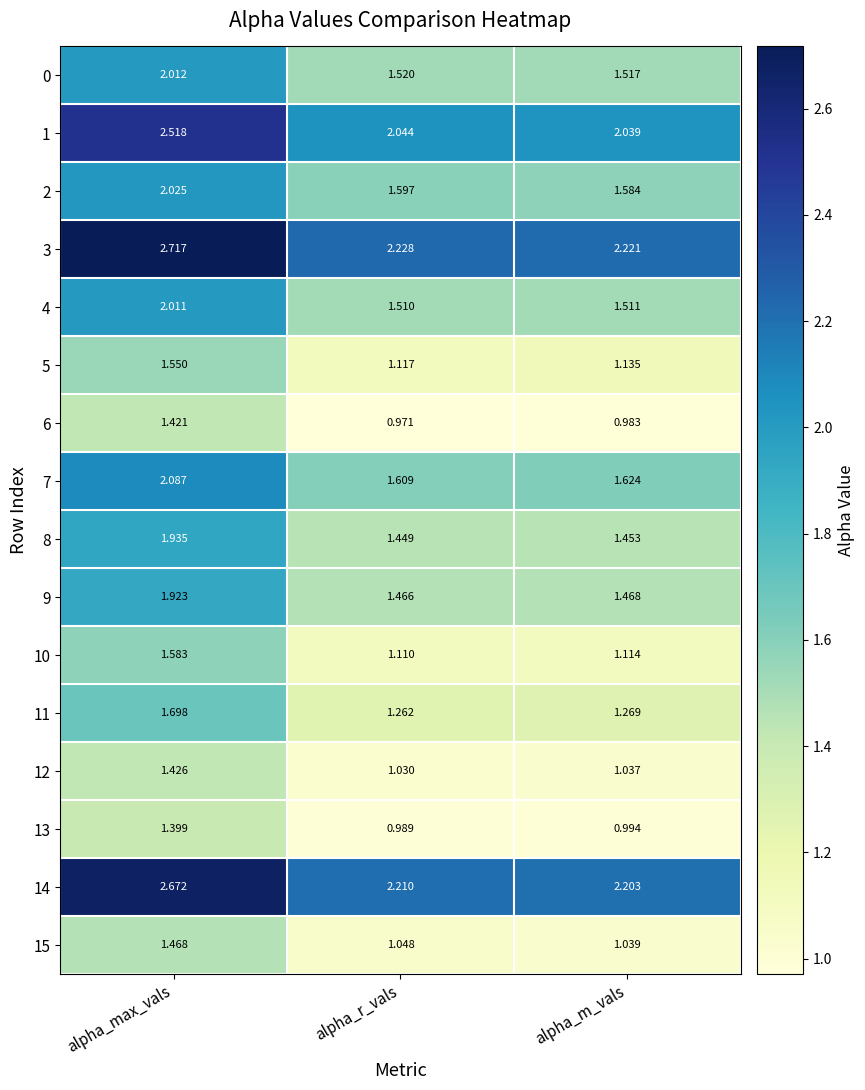

Which category has the lowest value across all series?

alpha_r_vals